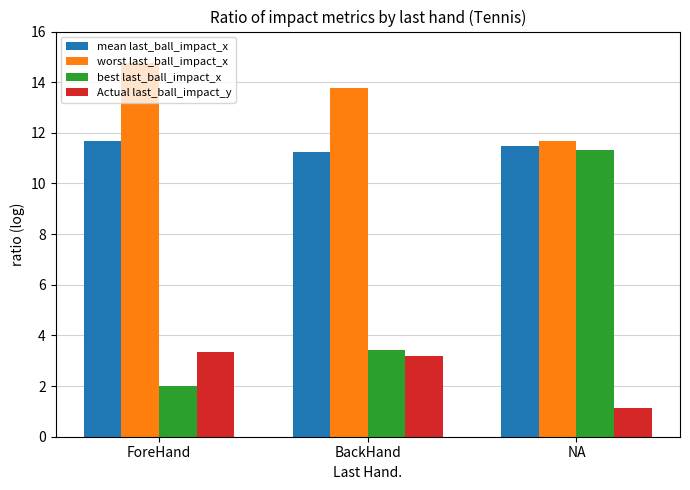

At how many categories does at least one series exceed 10?

3